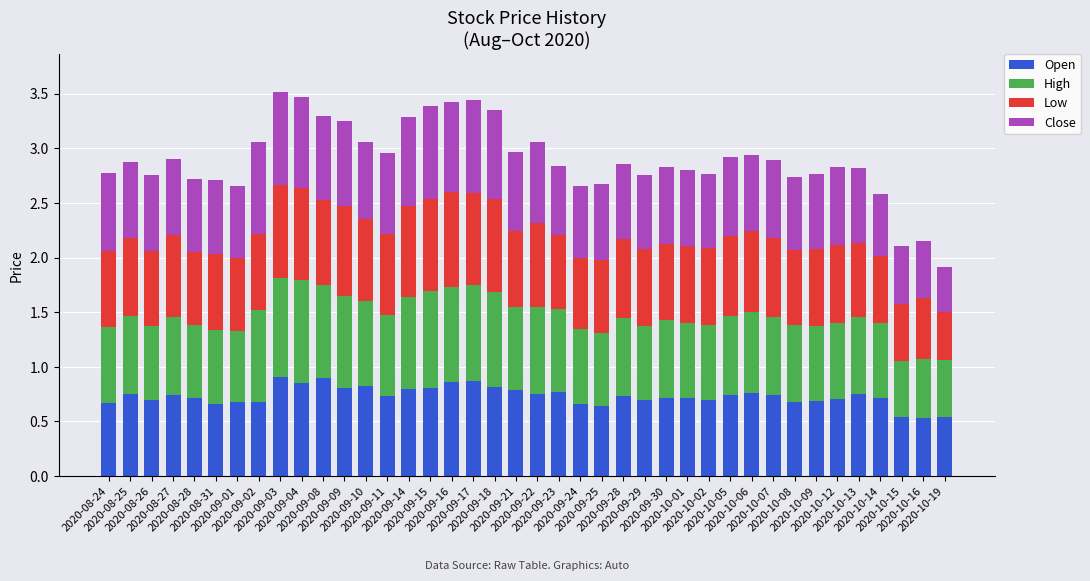

Count the Open values in the range 0 to 1.

40